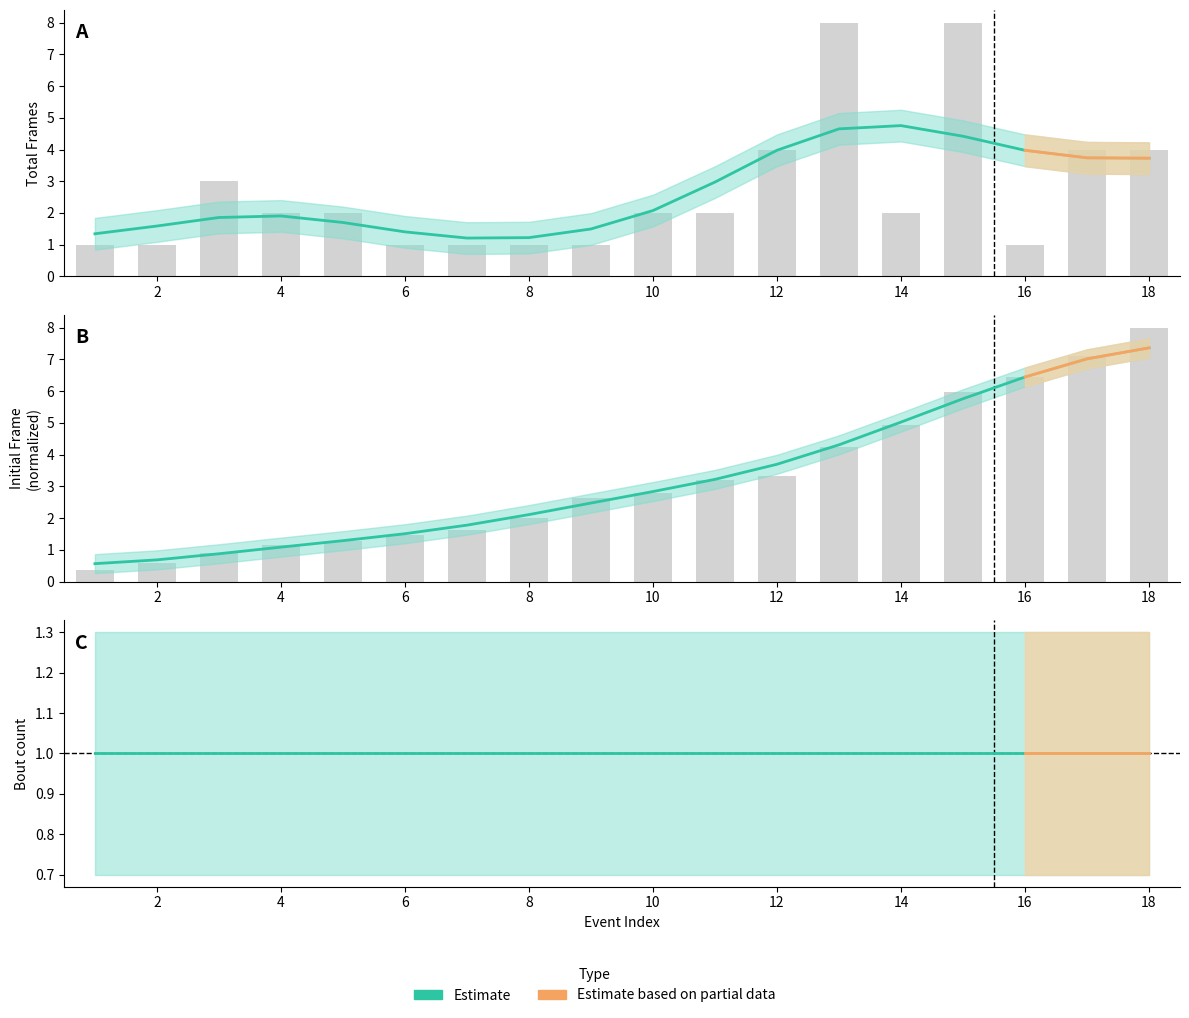

What is the smallest value displayed?

0.4